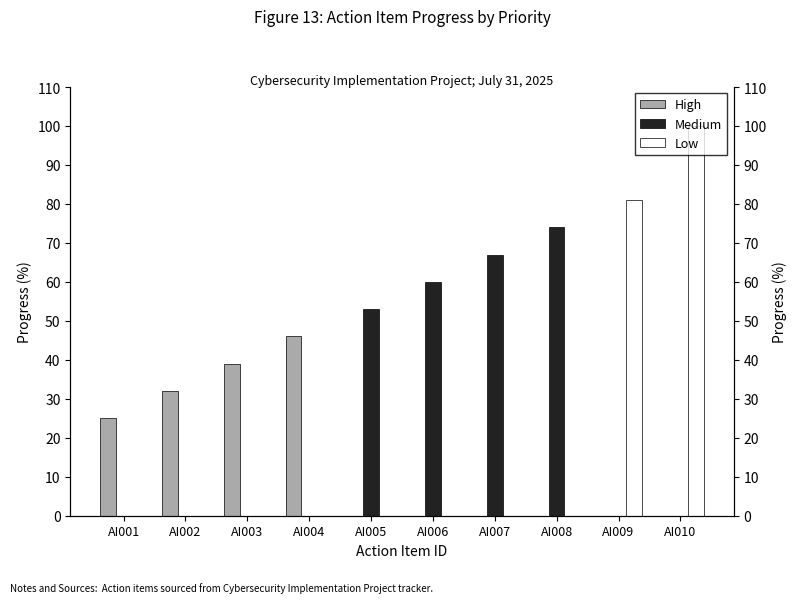

Where is Low nearest to the value 50?

AI009